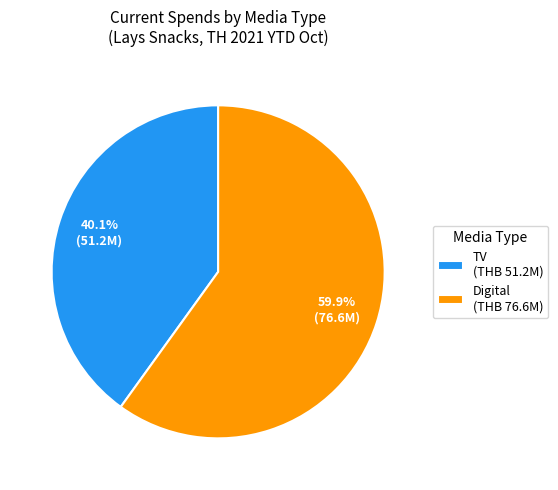

Rank the categories by value from lowest to highest.

TV, Digital